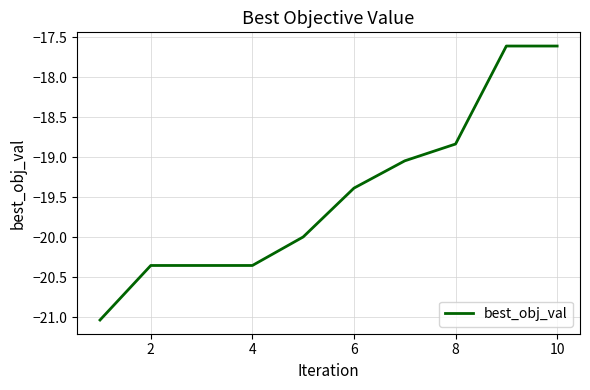

What is the difference between the maximum and minimum values?

3.4